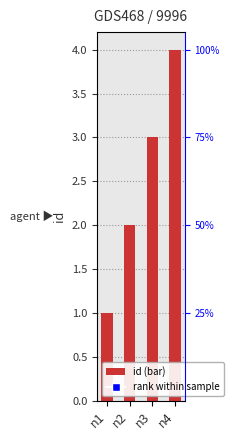

Reading left to right, what are all the values shown in this chart?

1	2	3	4